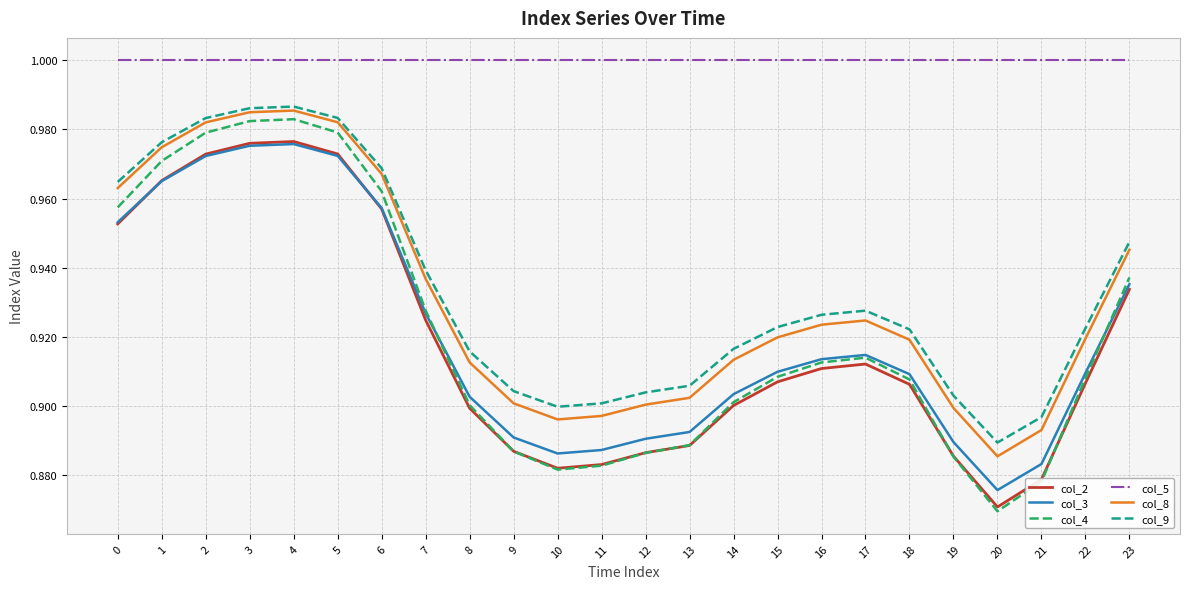

Which label corresponds to the smallest value in the chart?

20